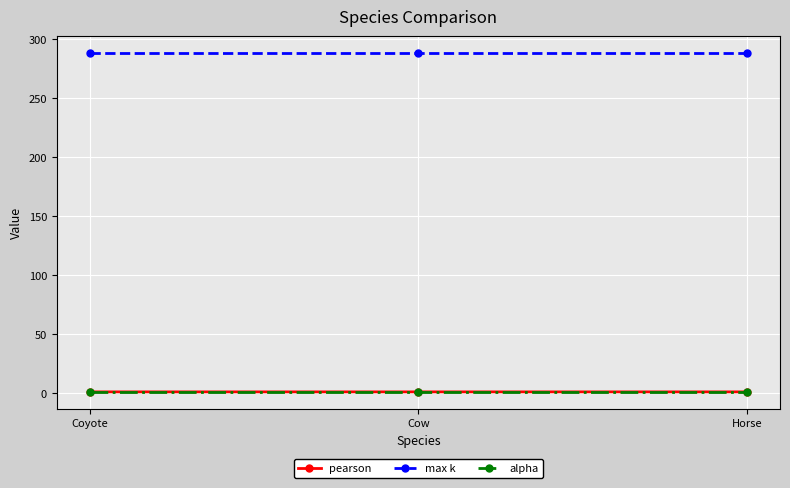

Is this an area chart (filled region under the line)?

No